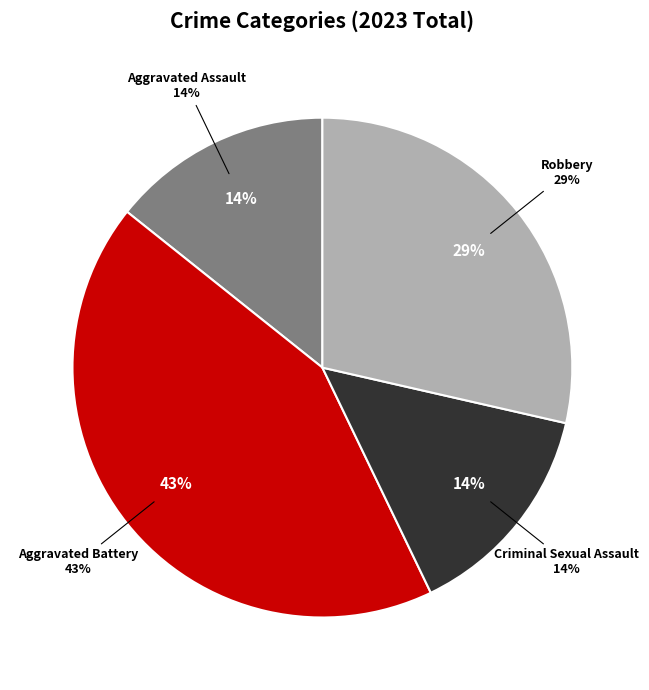

Which category has the smallest portion of the pie?

Aggravated Assault